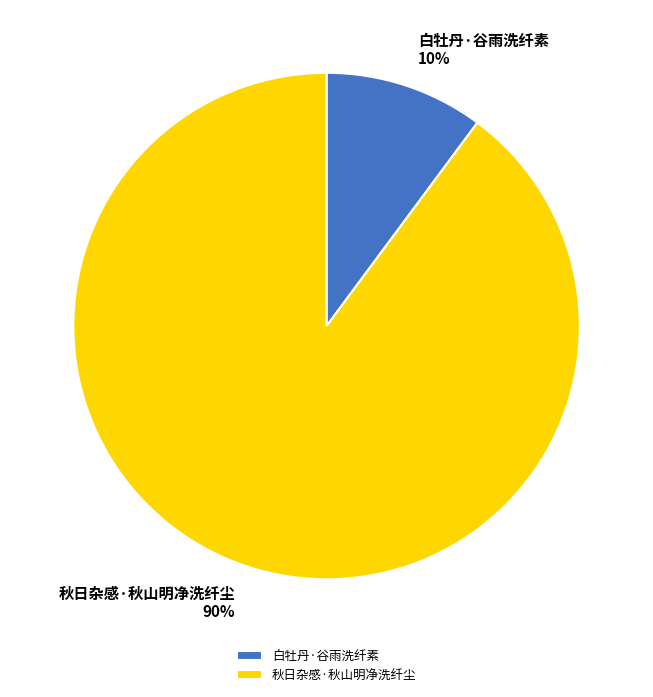

To the nearest percent, what is the combined percentage of 秋日杂感·秋山明净洗纤尘 and 白牡丹·谷雨洗纤素?

100%